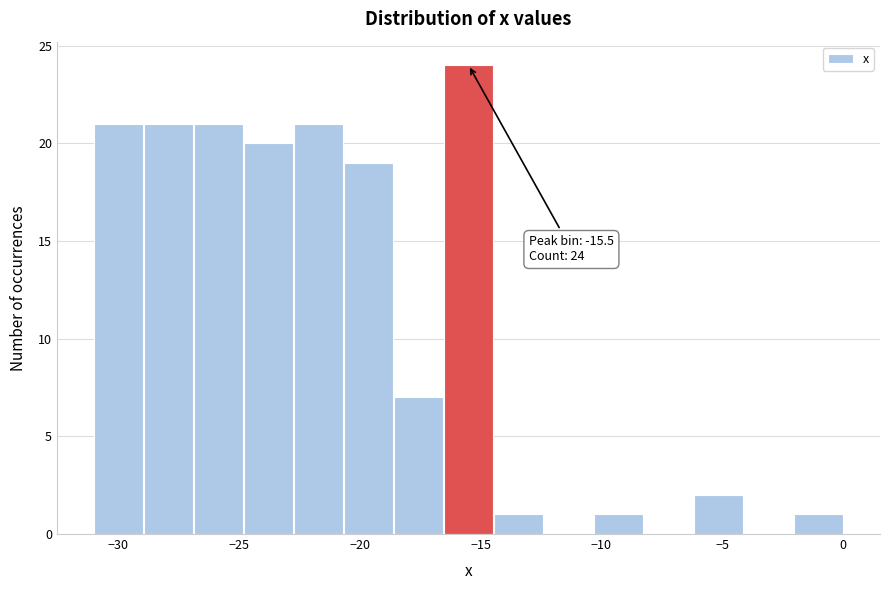

Which range on the x-axis has the tallest bar?

-16.5 to -14.5